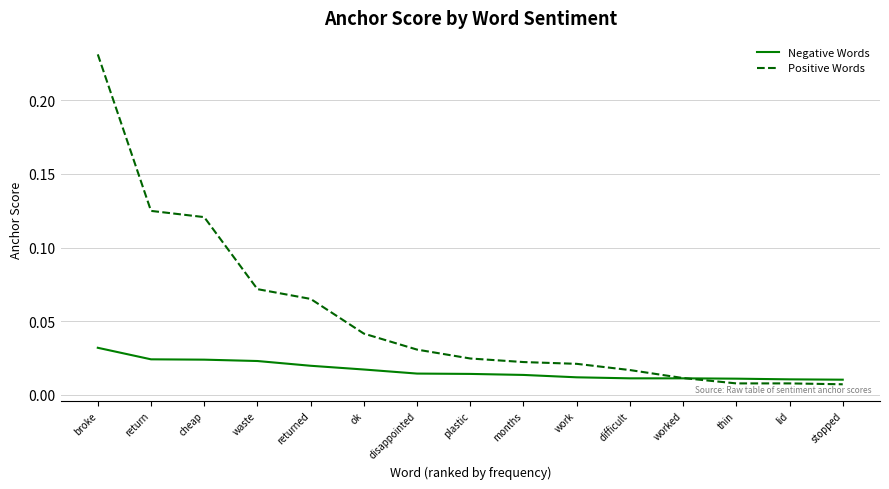

Is it true that Positive Words equals 0.0 at waste?

False